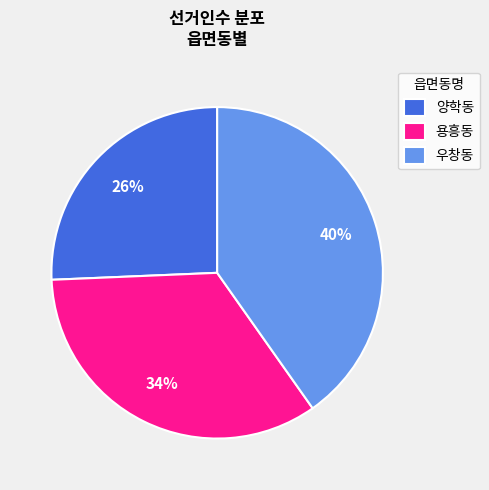

How many slices are in this pie chart?

3